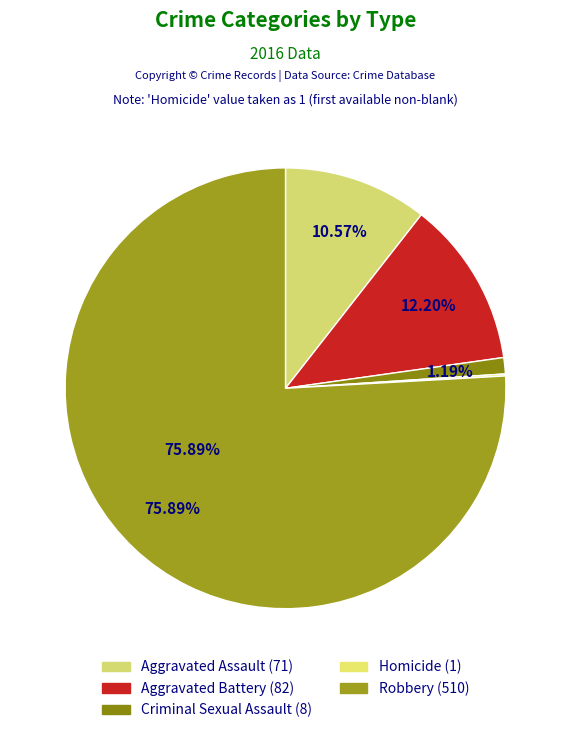

Rank the categories by value from highest to lowest.

Robbery, Aggravated Battery, Aggravated Assault, Criminal Sexual Assault, Homicide